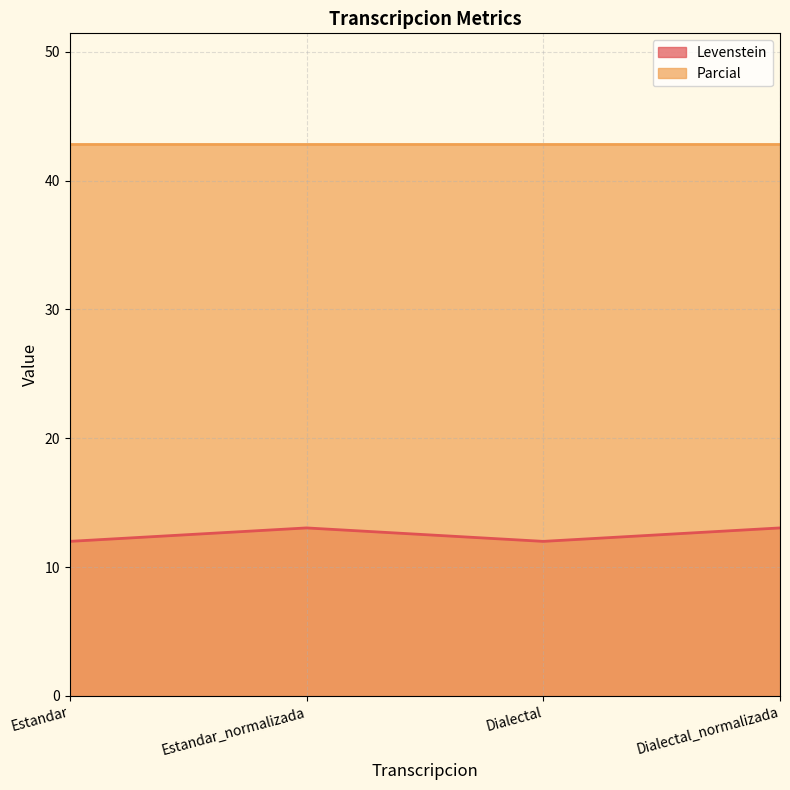

How many series are shown in this chart?

2